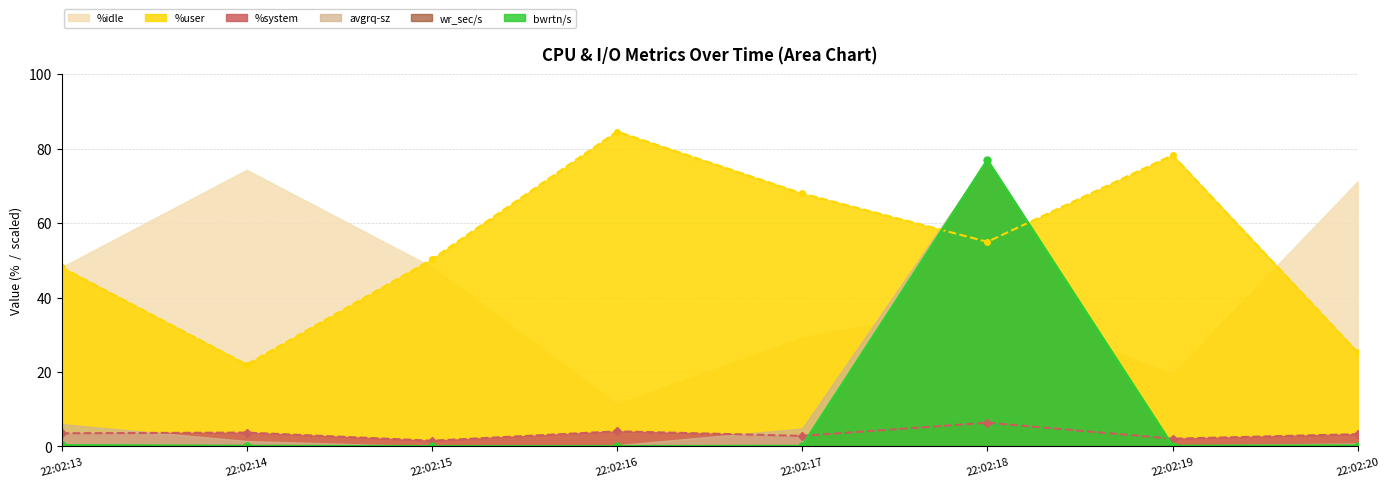

What is the average value of the %system series?

3.4